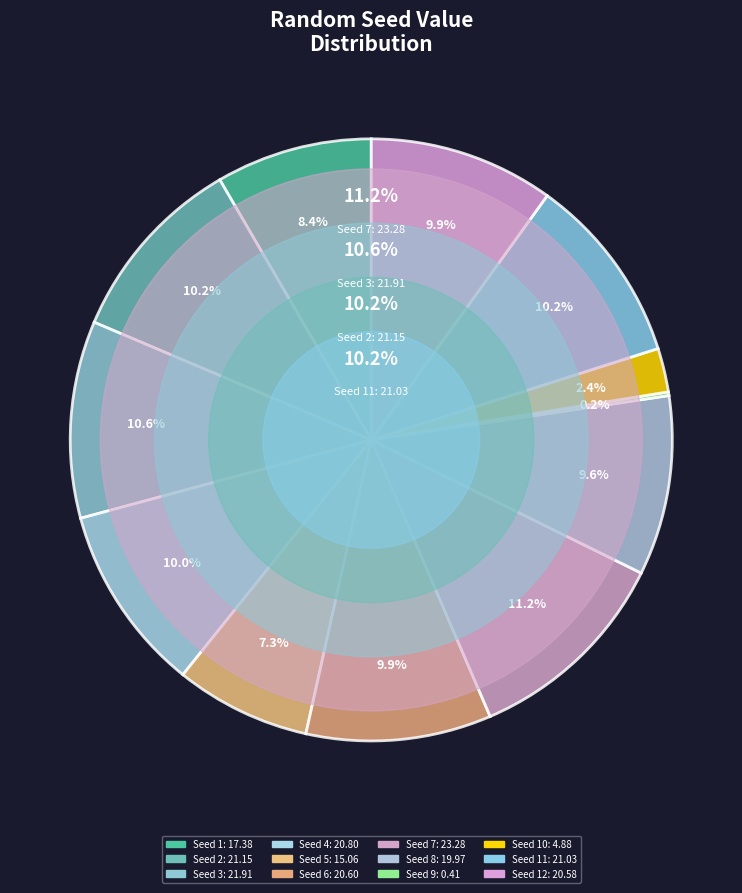

Which category has the smallest portion of the pie?

9